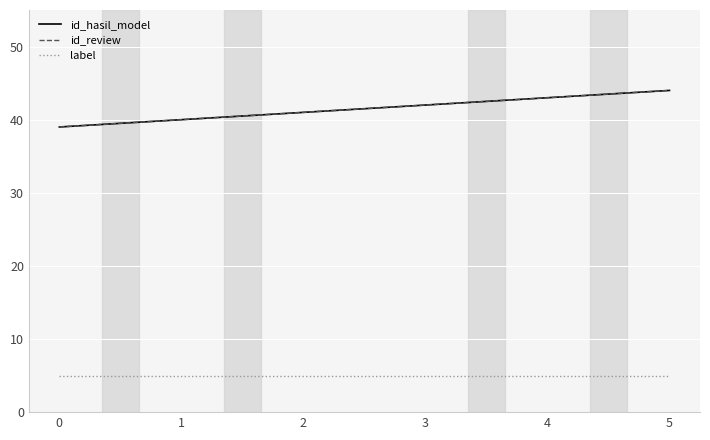

Does the chart display data point markers on the line(s)?

No